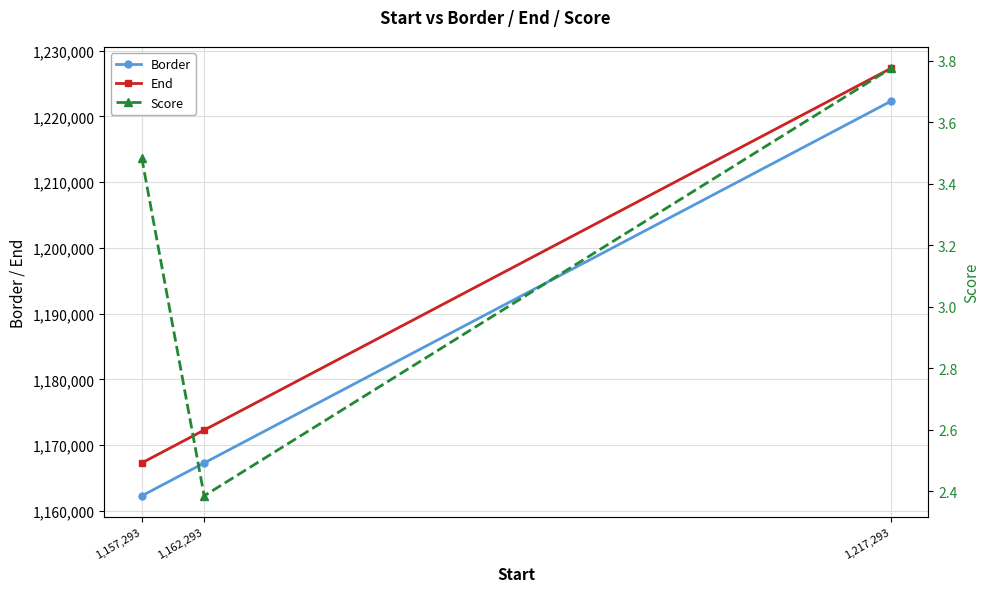

Rank the series at 1,157,293 from lowest to highest value.

Score, Border, End